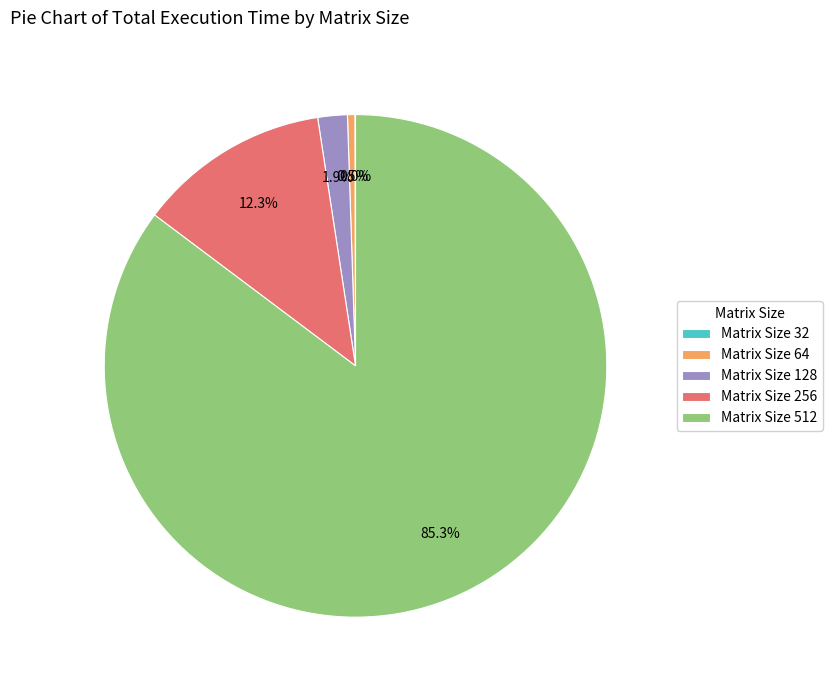

What is the largest slice in the pie chart?

Matrix Size 512